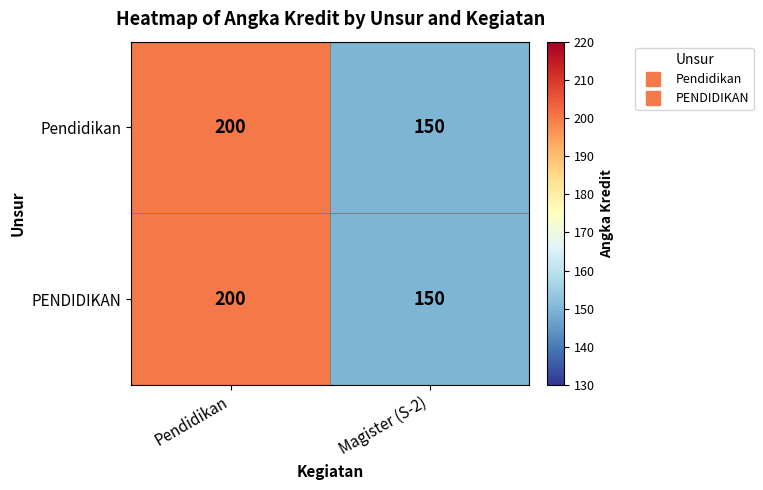

The Pendidikan series shows 200 at Pendidikan. True or false?

True